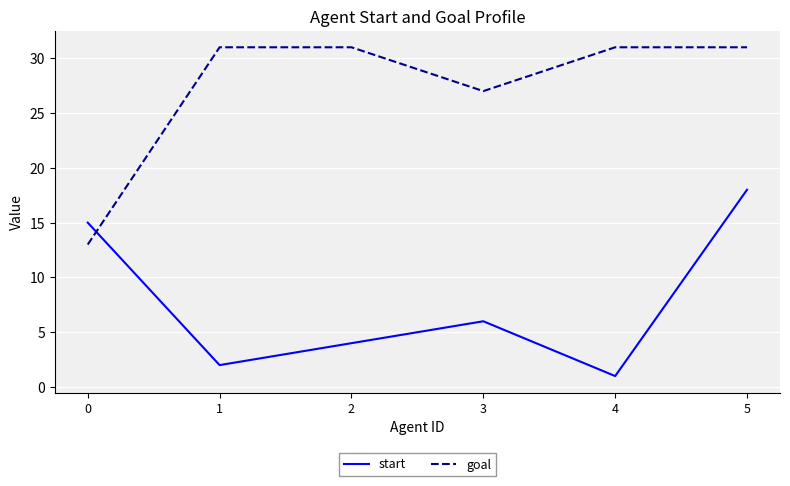

At which label is start closest to 9?

3